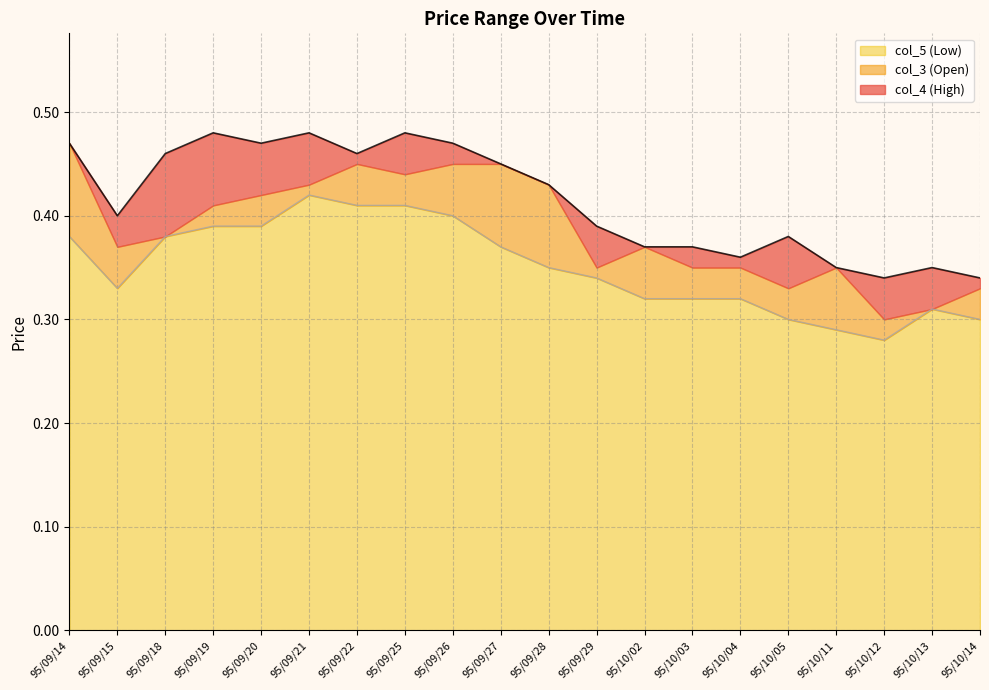

What is the spread (max minus min) of values at 95/09/26?

0.1